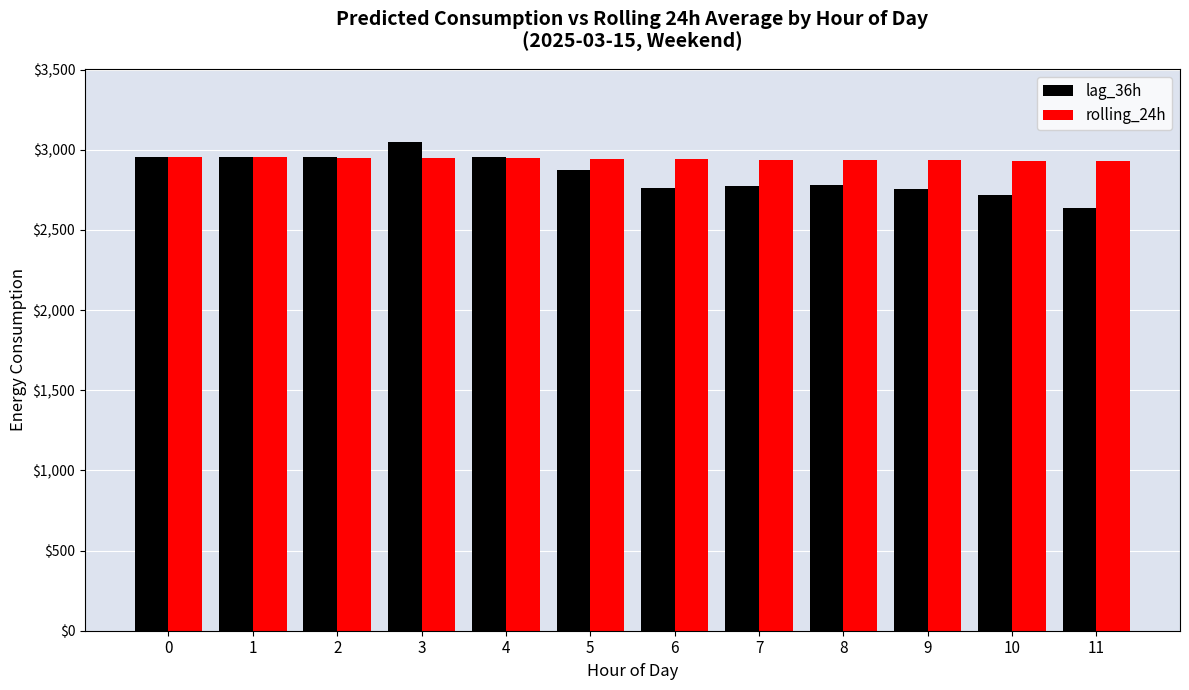

What is the greatest value displayed?

3047.0